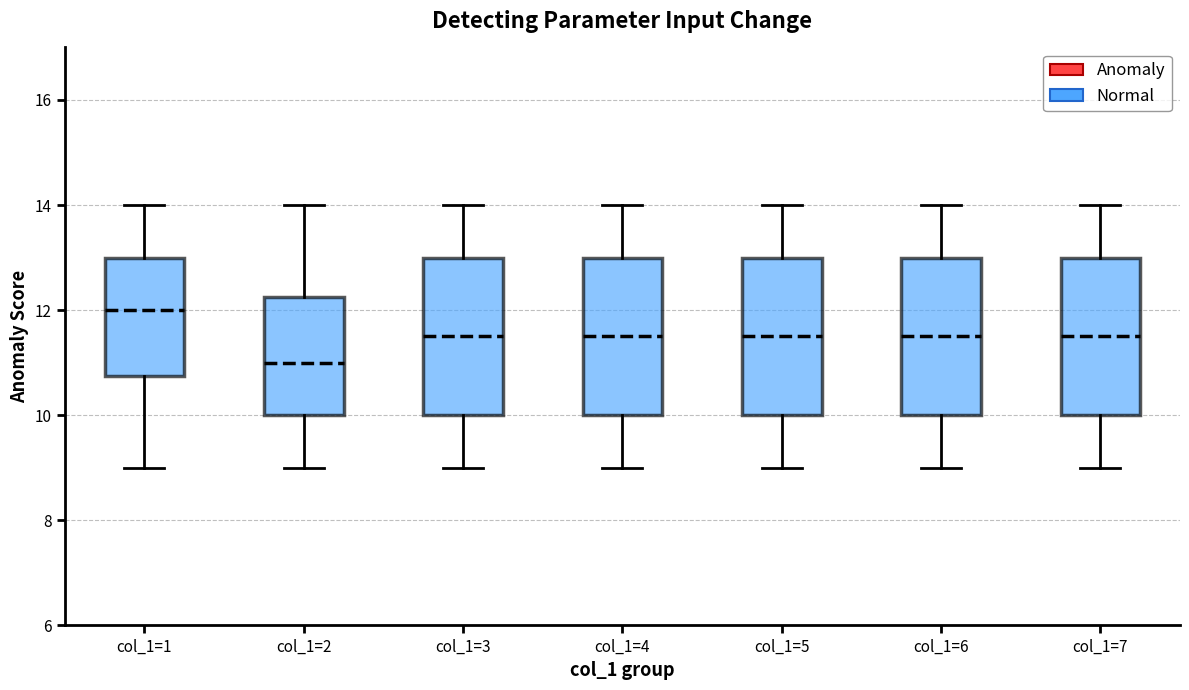

Which box has the lowest median line?

col_1=2